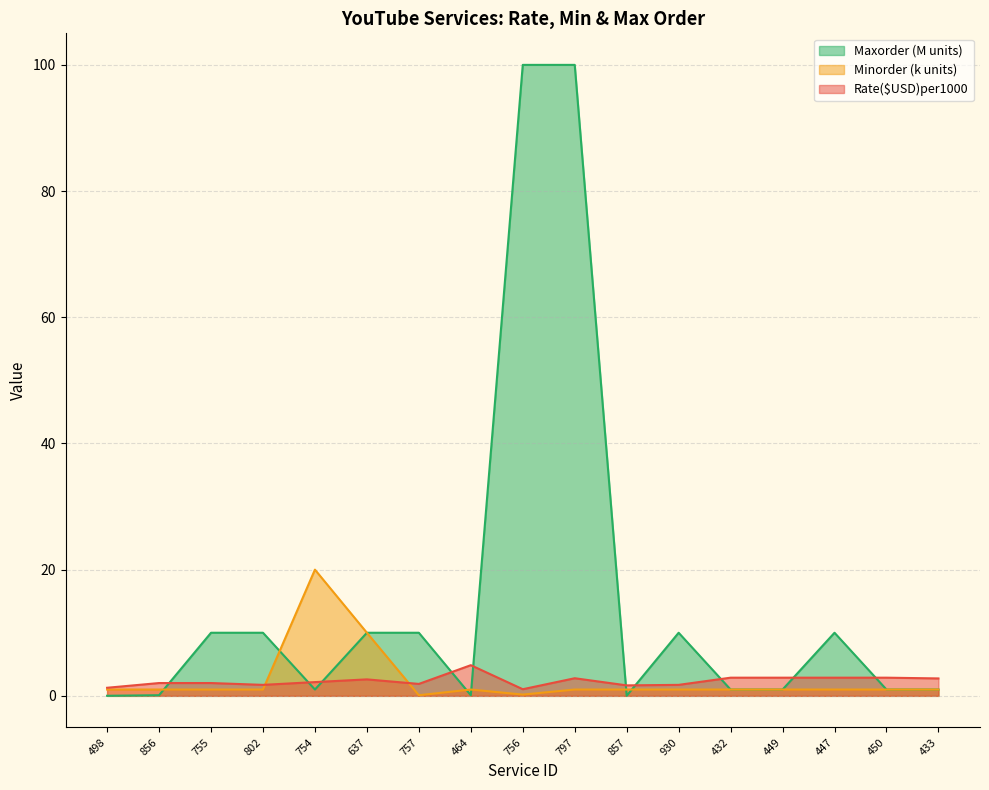

What is the difference between the highest and lowest values at 432?

1.9